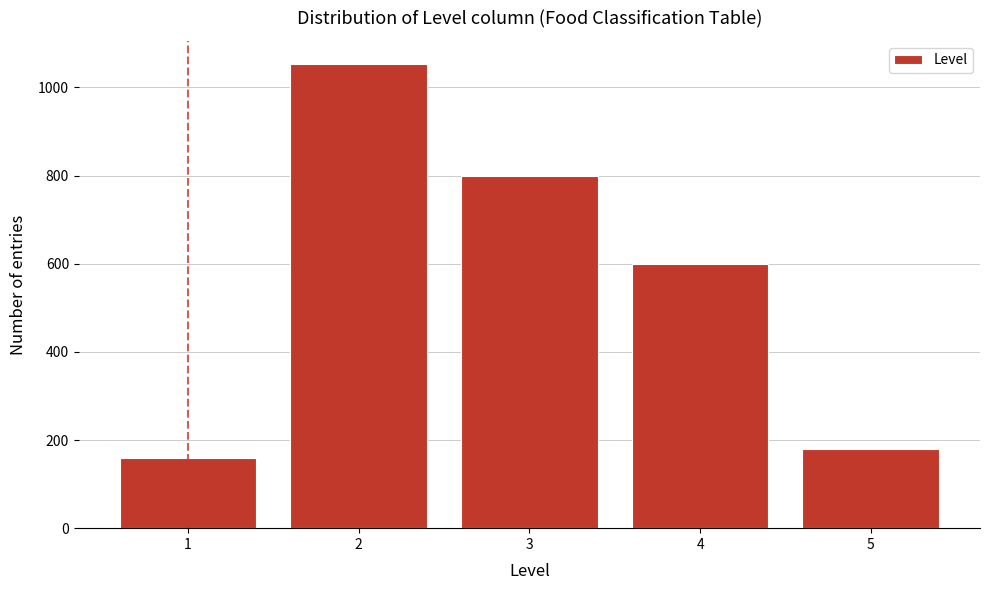

Reading right to left, transcribe all the data shown in this chart.

5=180	4=600	3=800	2=1053	1=159